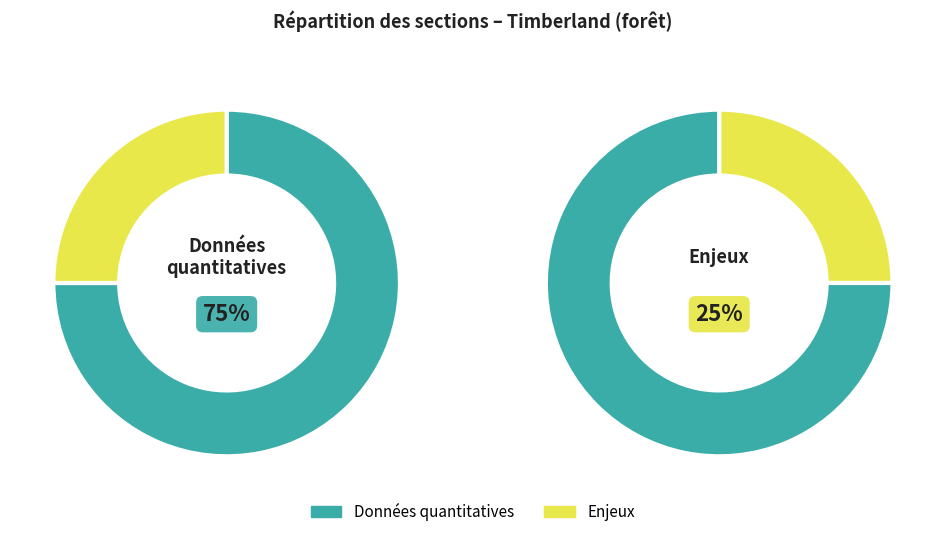

Which has a higher value, Enjeux or Données quantitatives?

Données quantitatives